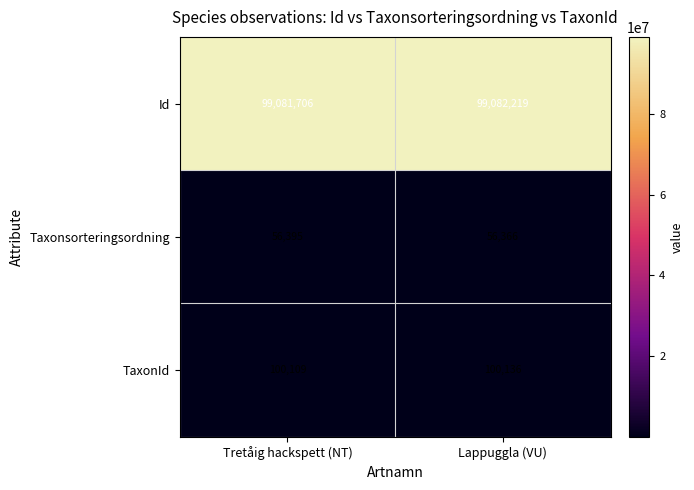

At which category does the chart reach its peak across all series?

Lappuggla (VU)